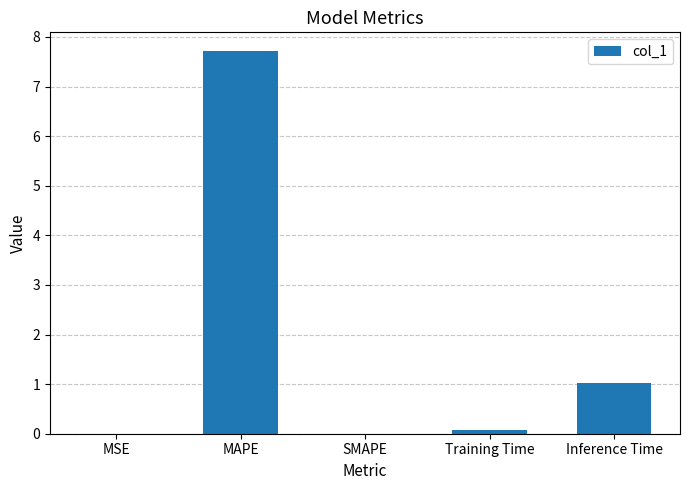

True or false: the data shows 0.1 at Training Time.

True